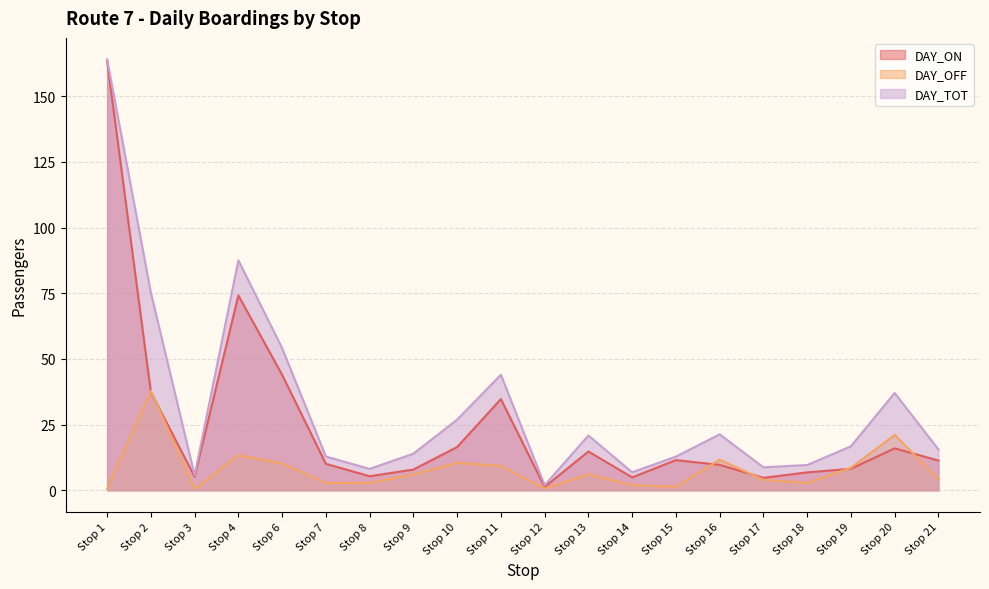

Rank the categories by DAY_OFF value from highest to lowest.

Stop 2, Stop 20, Stop 4, Stop 16, Stop 10, Stop 6, Stop 11, Stop 19, Stop 13, Stop 9, Stop 21, Stop 17, Stop 8, Stop 18, Stop 7, Stop 14, Stop 15, Stop 12, Stop 1, Stop 3